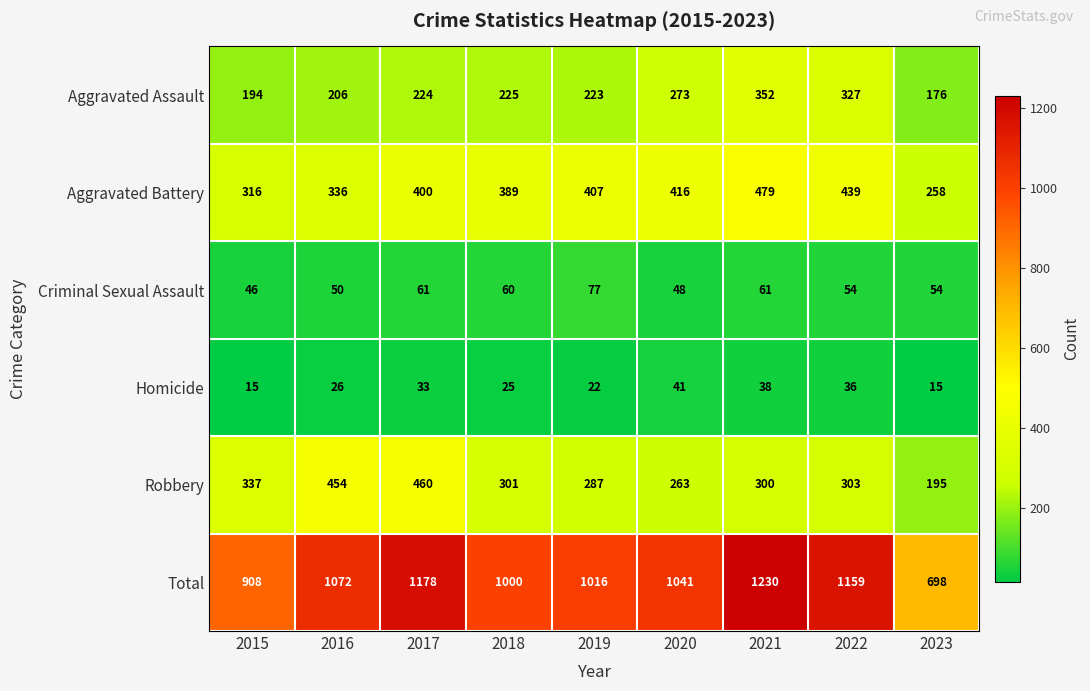

Rank the series at 2017 from lowest to highest value.

Homicide, Criminal Sexual Assault, Aggravated Assault, Aggravated Battery, Robbery, Total